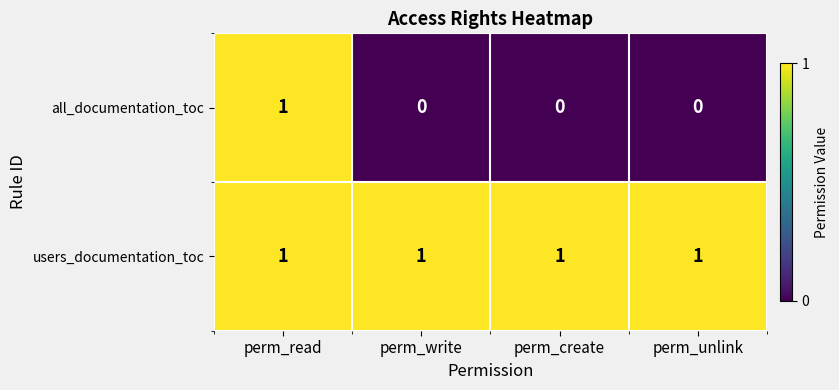

Which series changed the most between perm_read and perm_create?

all_documentation_toc